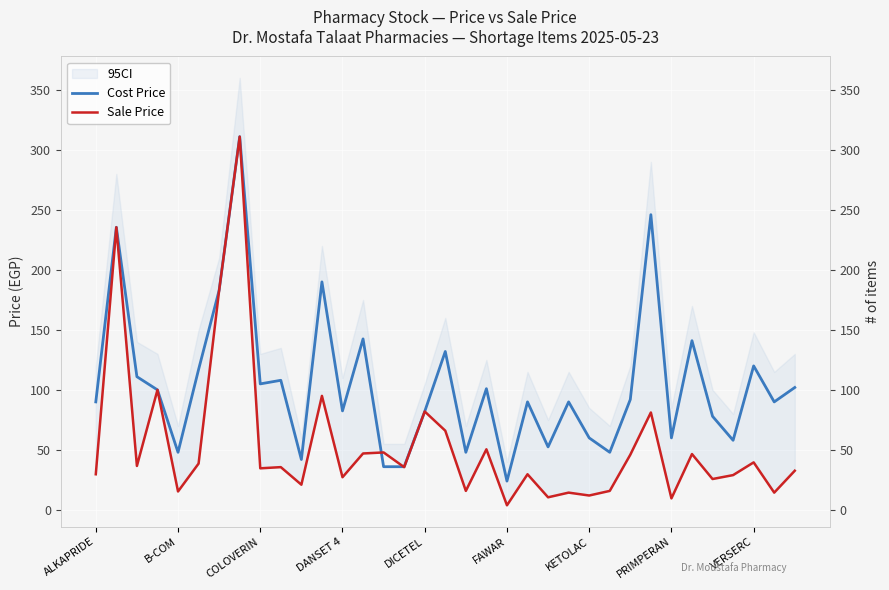

What is the difference between the Sale Price values at DICETEL and 33?

1.0